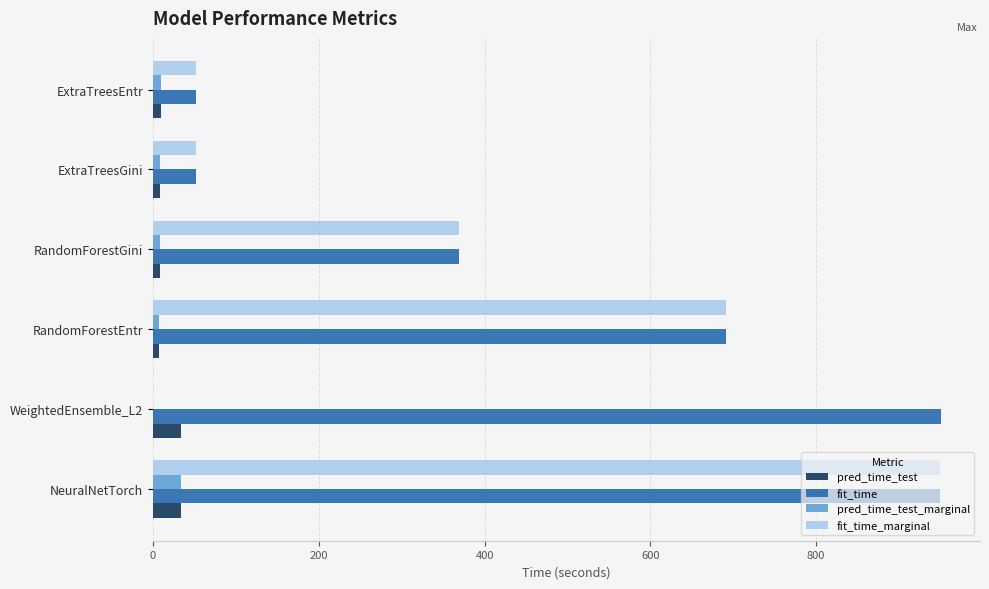

What is the sum of all fit_time_marginal values?

2114.1